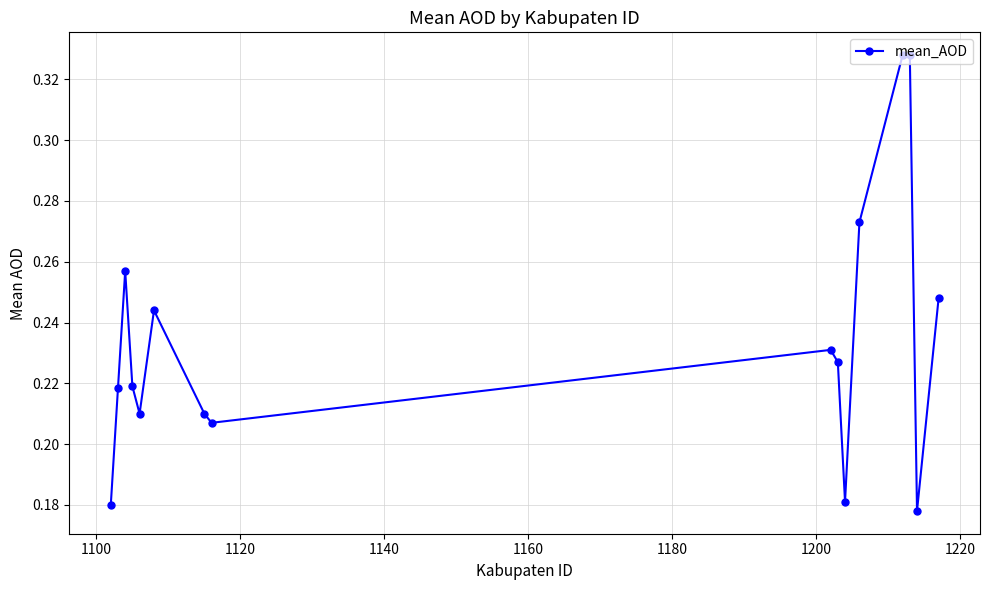

True or false: the data has more than 1 interior local peaks.

True